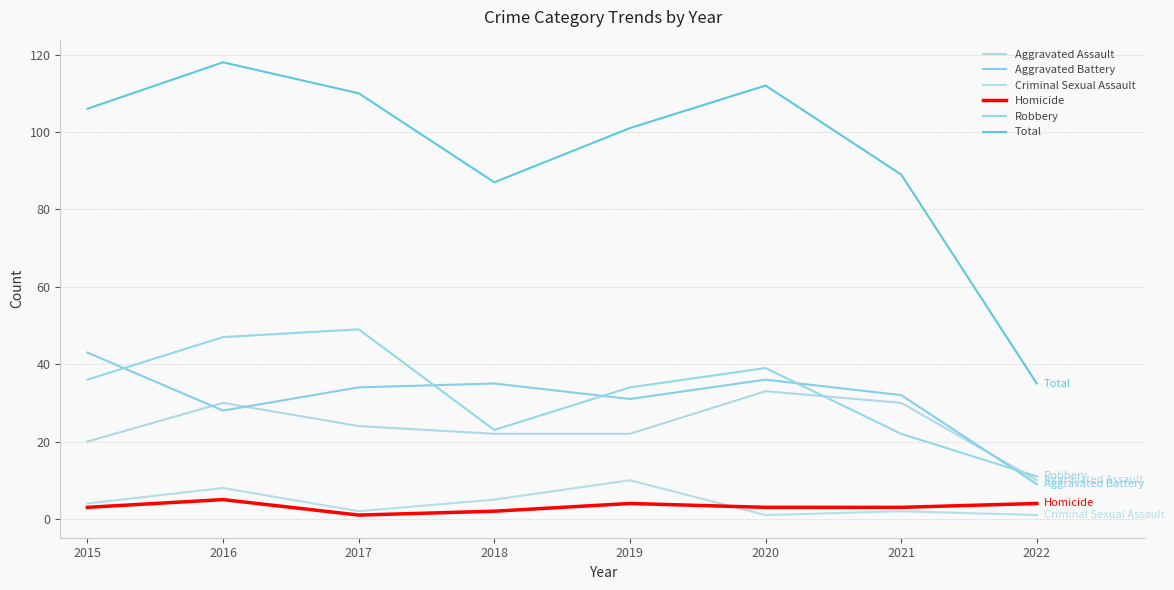

How many lines are shown in the chart?

6